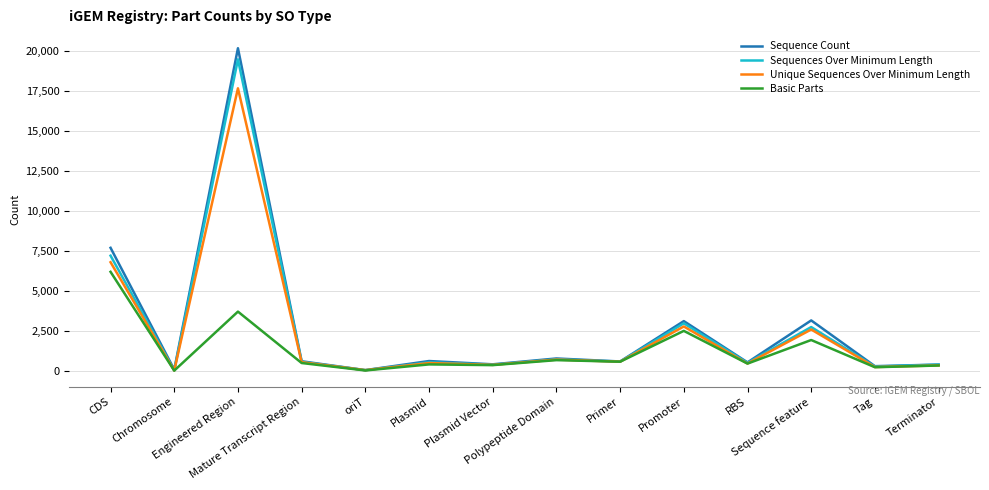

What is the highest value of the Basic Parts series?

6188